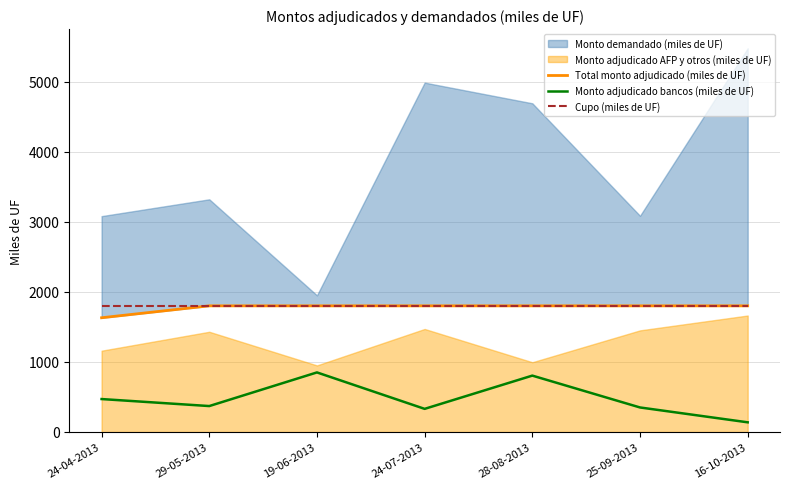

What is the value of the Cupo (miles de UF) point at the 3rd from the left?

1800.0